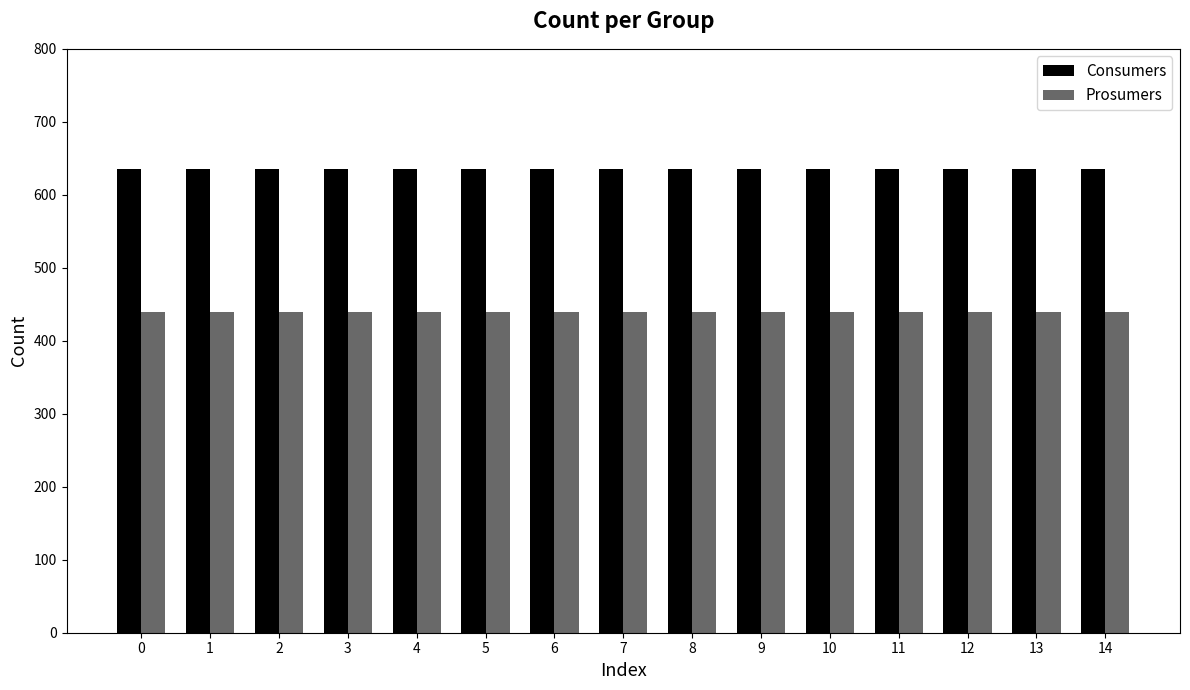

How many bars are there in each group?

2